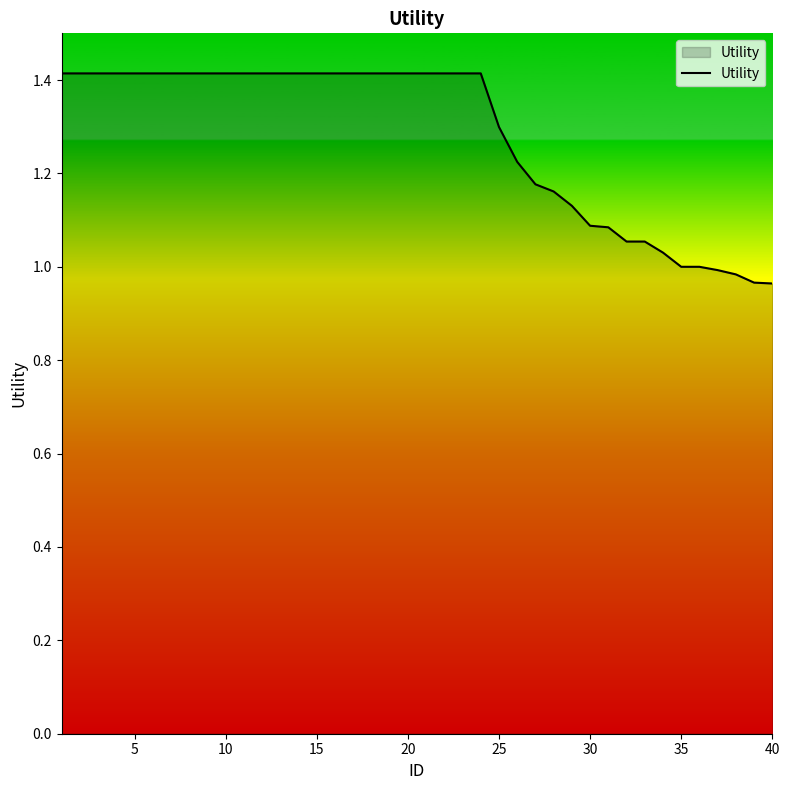

Is this an area chart (filled region under the line)?

No